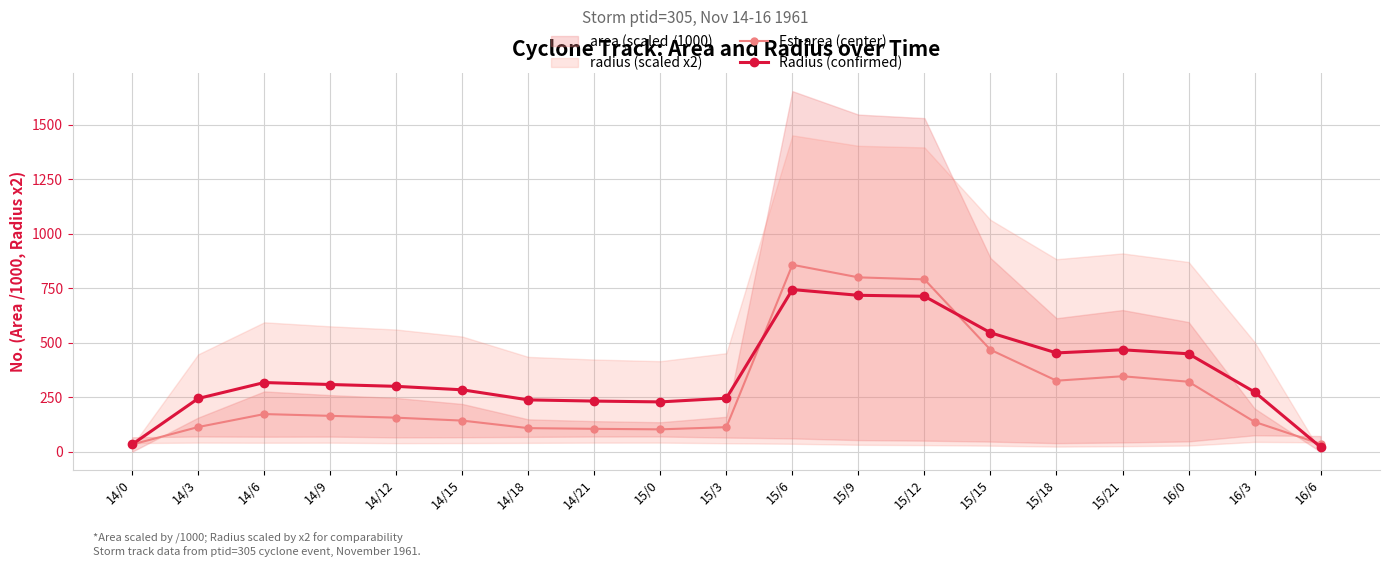

In Est-area (center), how many points are higher than both neighbors (excluding endpoints)?

3